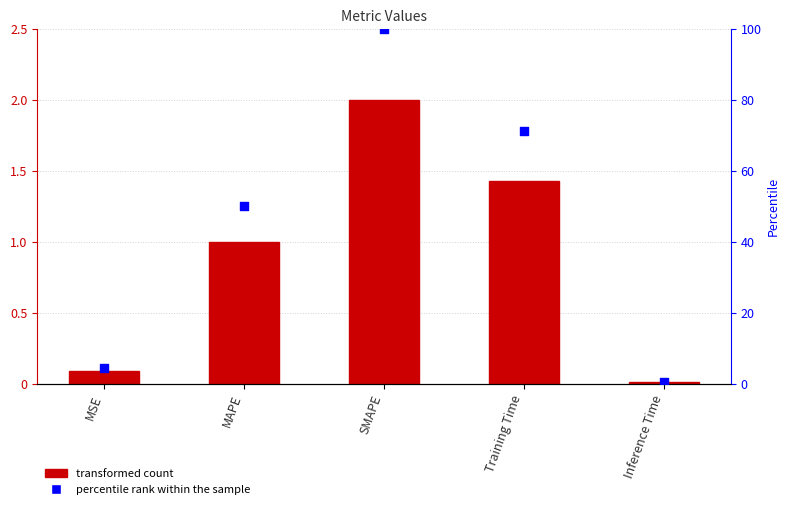

At which category is the sum across all series the highest?

SMAPE